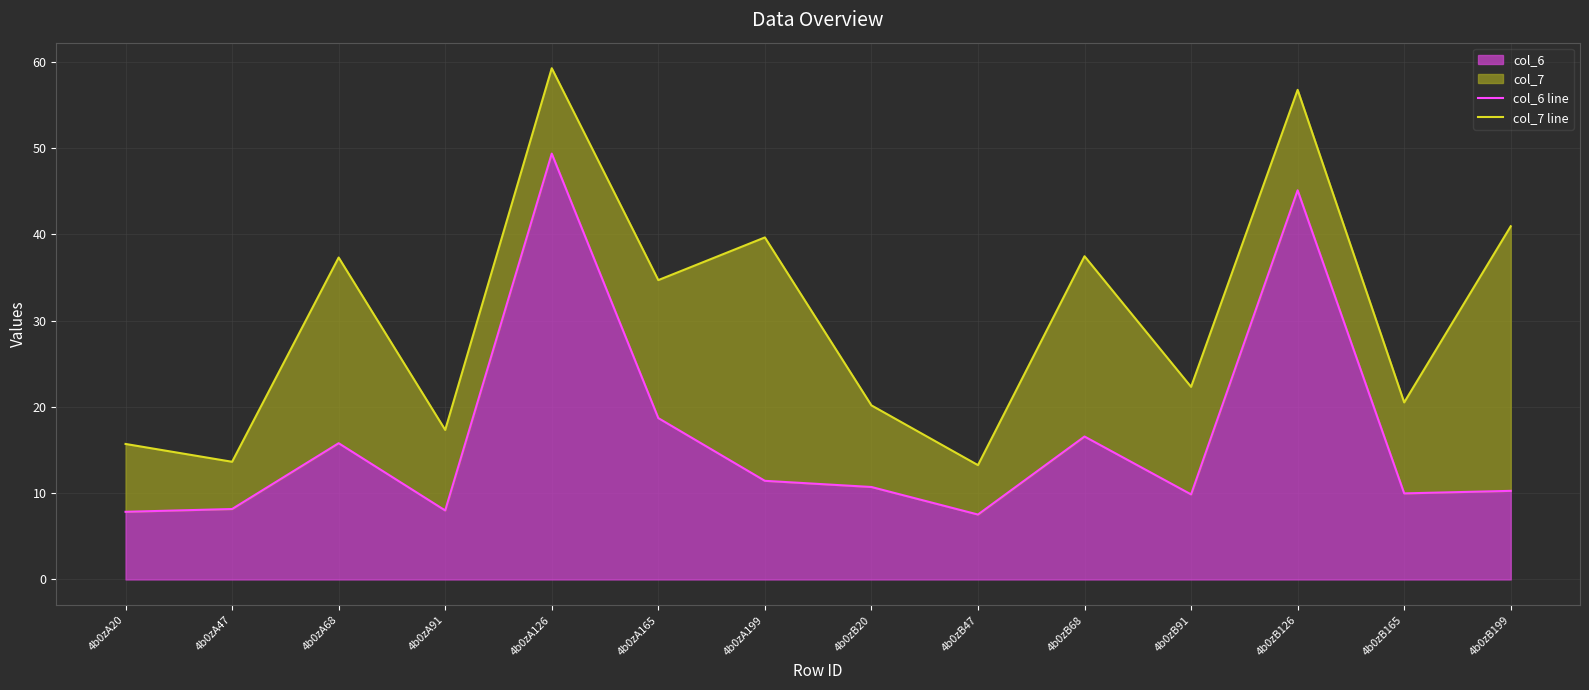

True or false: col_7 line and col_6 line intersect in this chart.

False